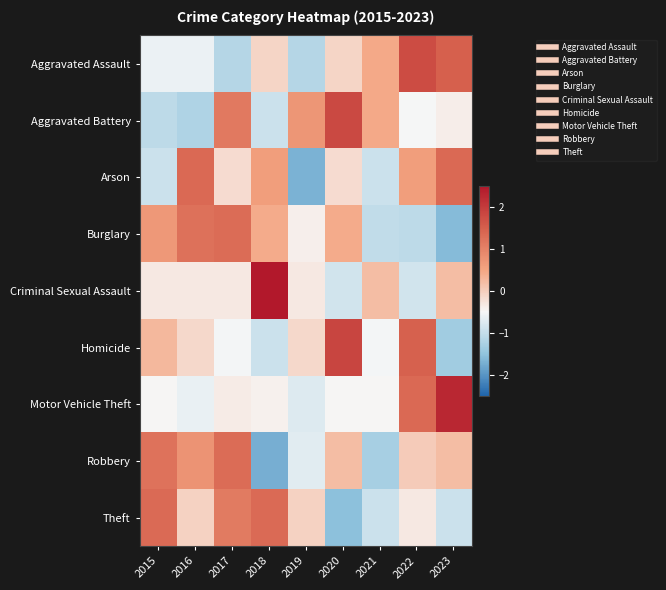

Which has a higher value, 2019 or 2015?

2015